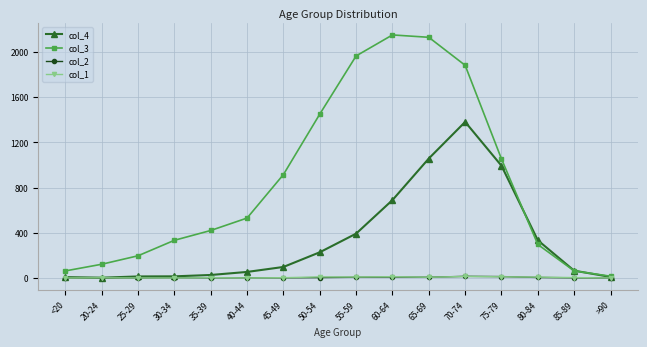

What value does the col_3 series have at 85-89?

62